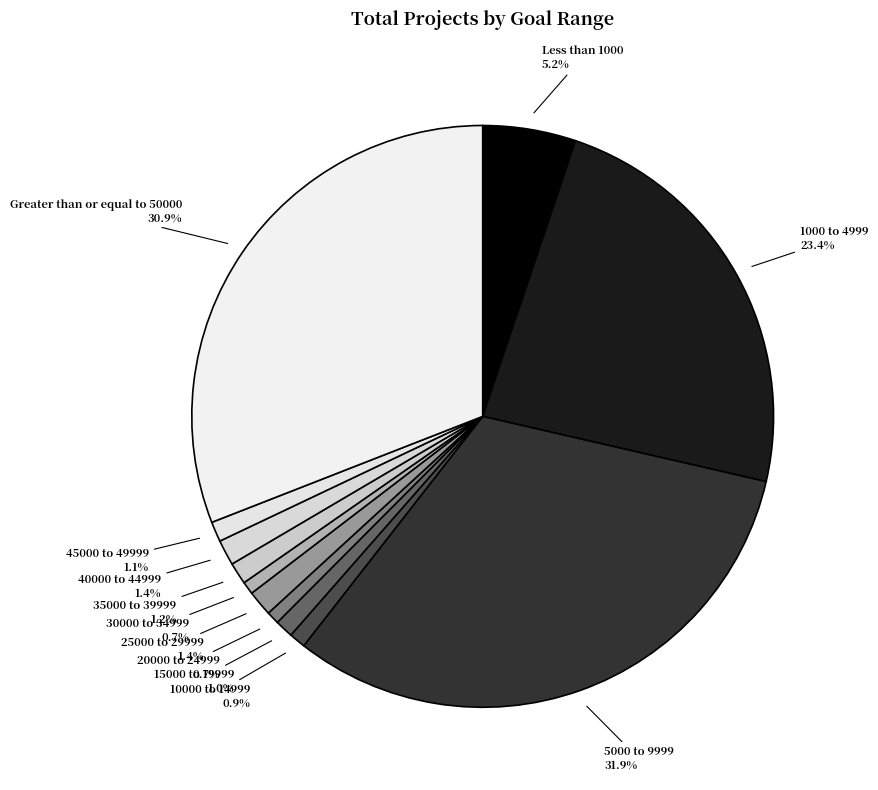

To the nearest percent, what is the combined percentage of 15000 to 19999 and 20000 to 24999?

2%